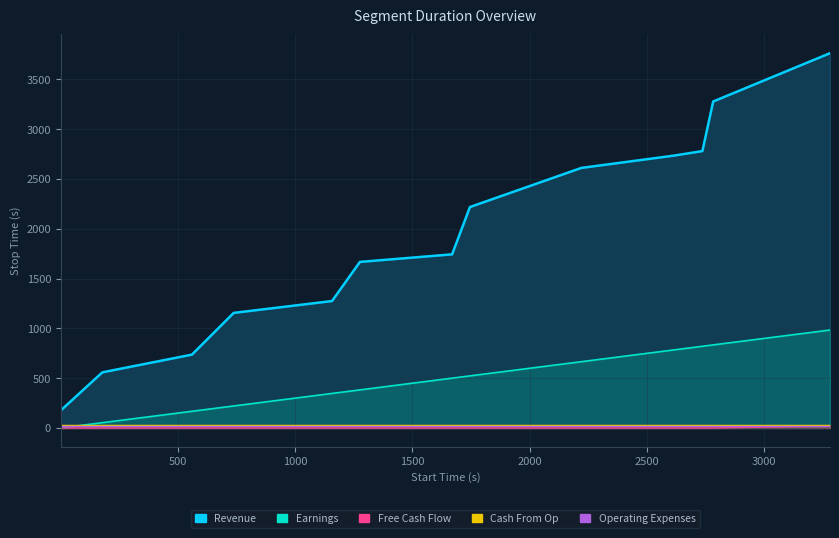

What is the highest value of the Revenue series?

3764.0